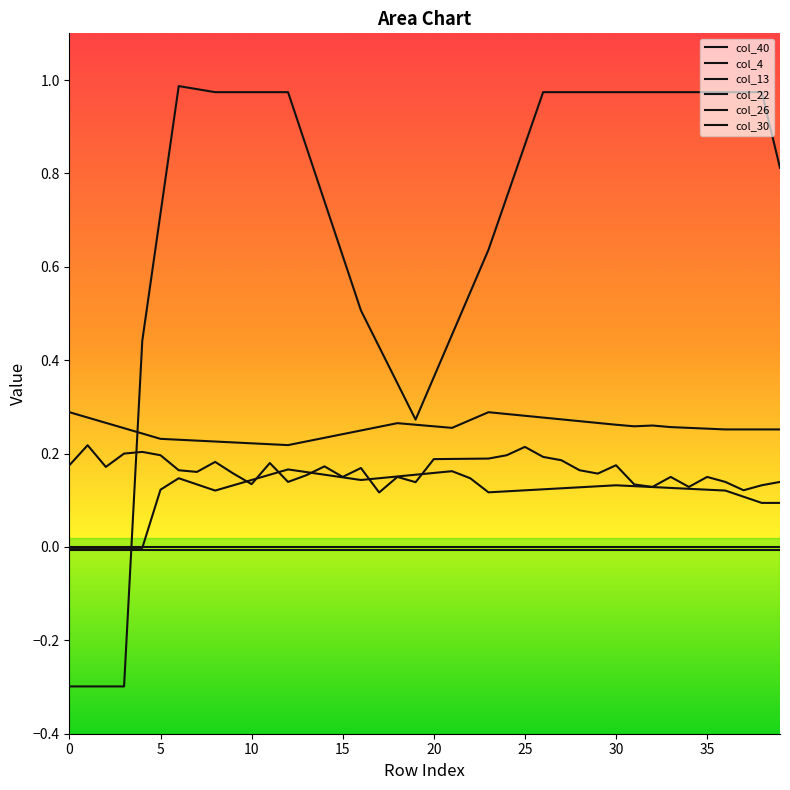

Is this an area chart (filled region under the line)?

No